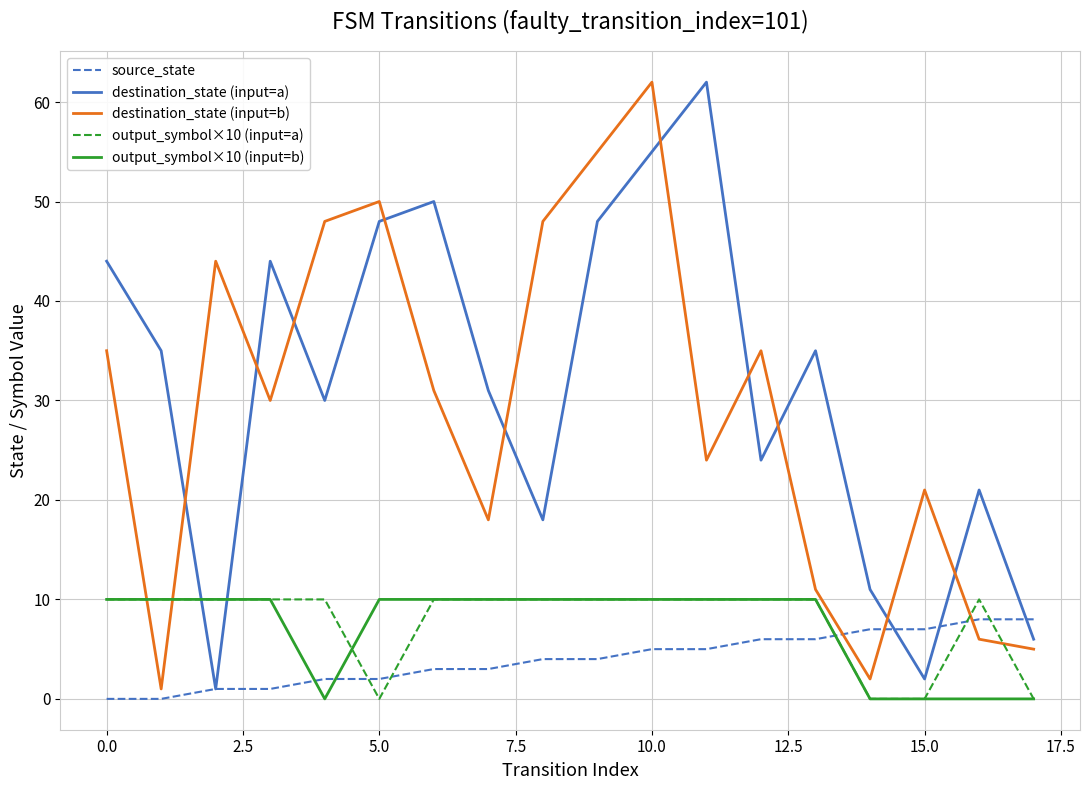

What is the maximum value shown in the chart?

62